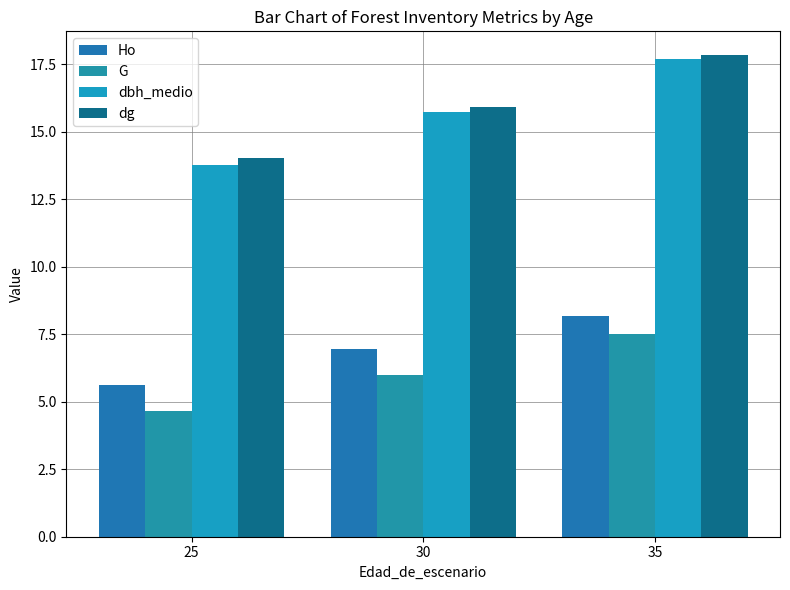

Where is dg nearest to the value 15?

30